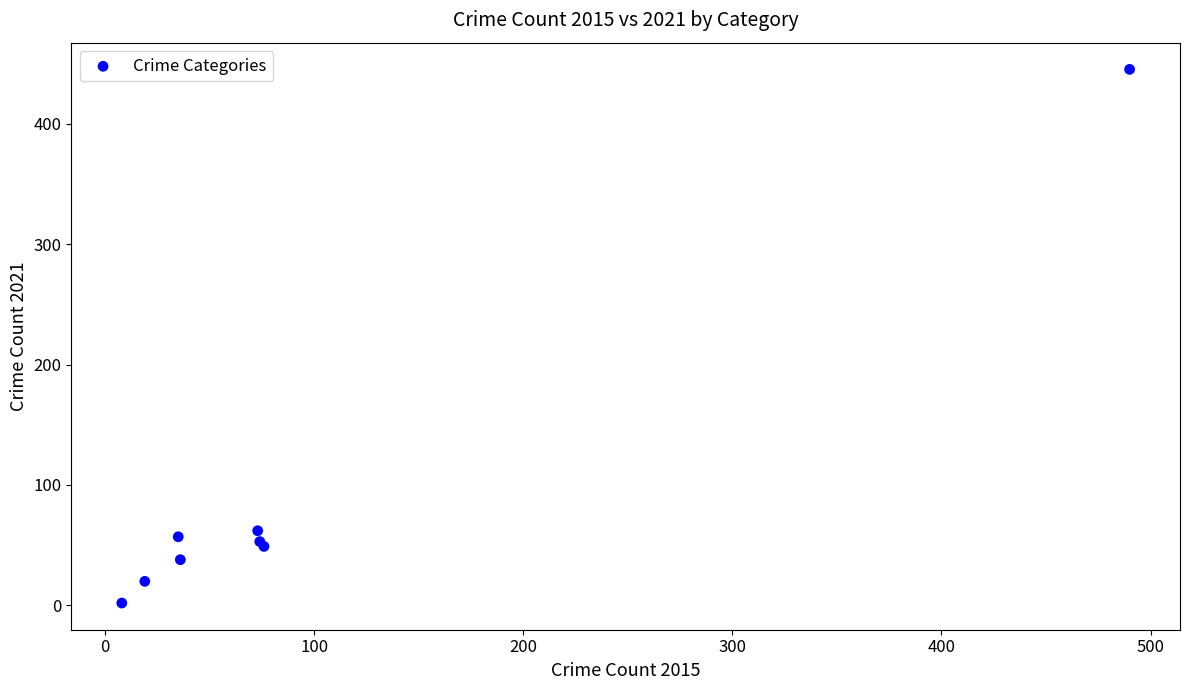

What Y value in the scatter plot is closest to 223?

62